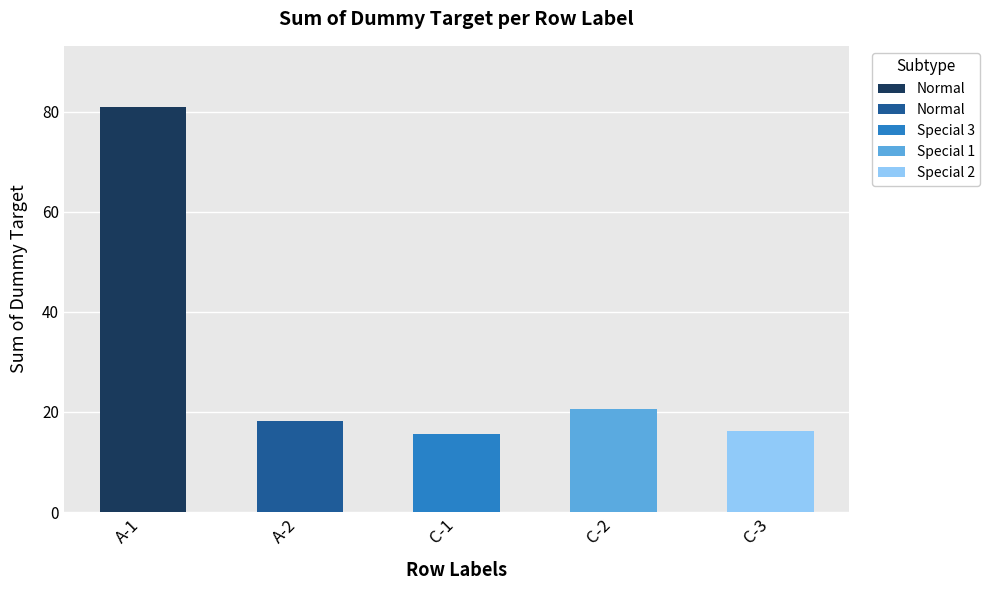

True or false: the data shows 21.6 at C-3.

False